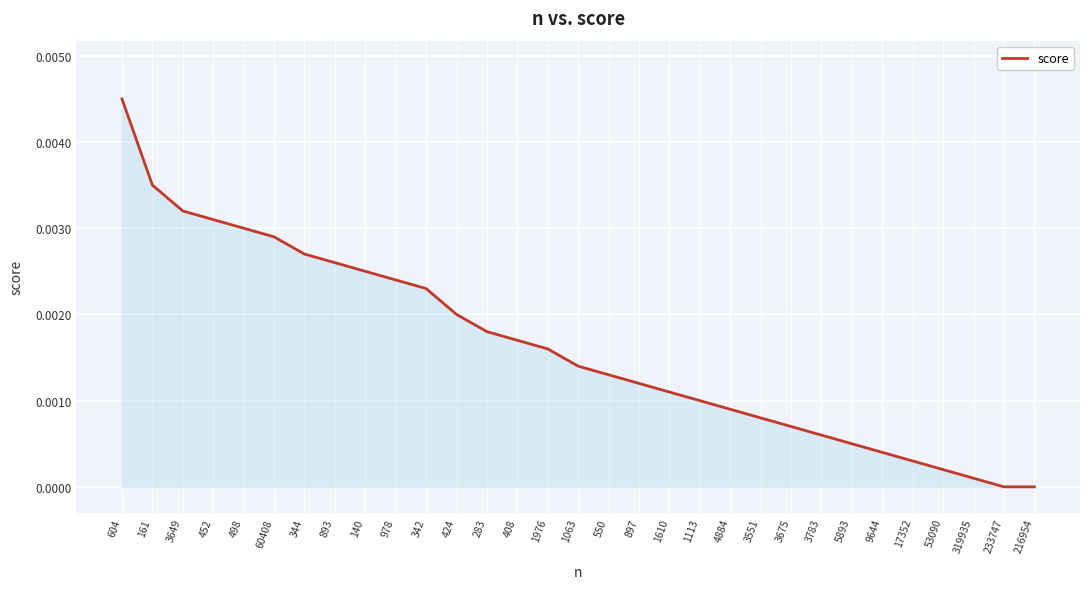

The chart shows a value of 0.0 at 1610. True or false?

True